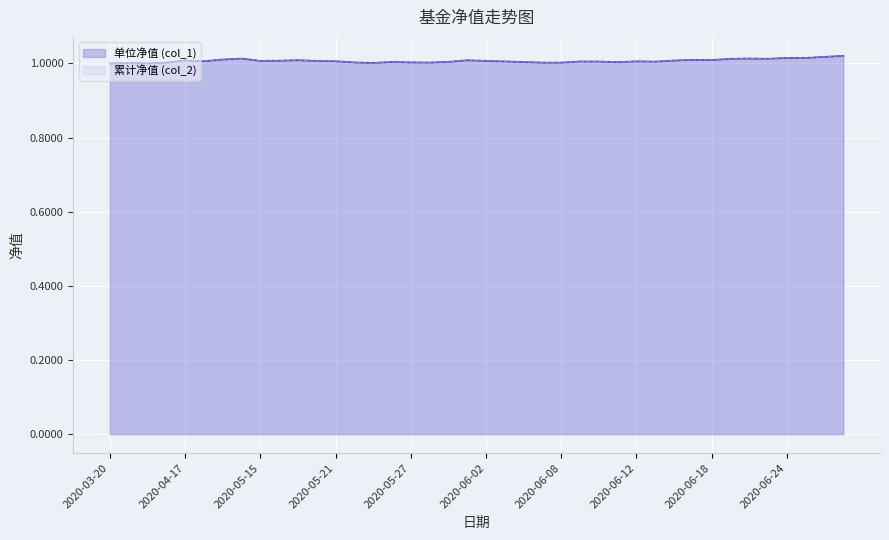

At which category is the sum across all series the highest?

2020-07-01